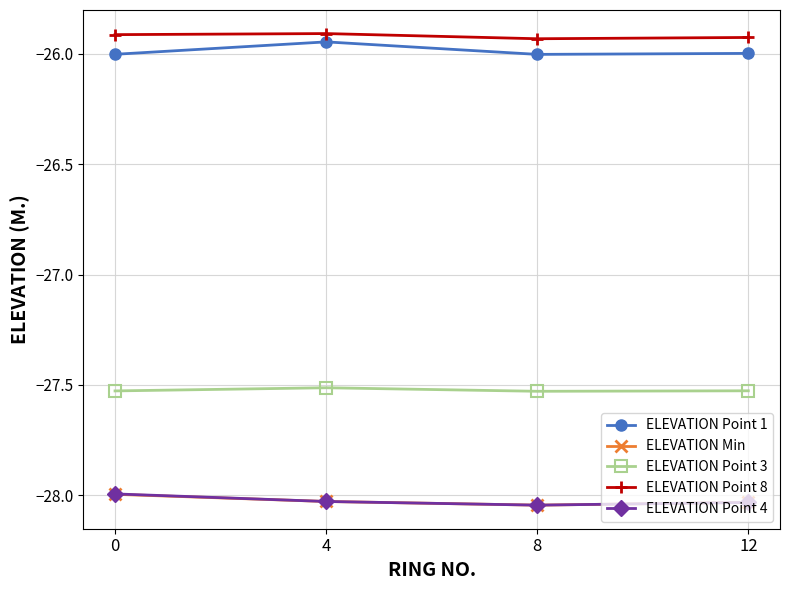

What is the value of the ELEVATION Point 1 point at the 3rd from the left?

-26.0